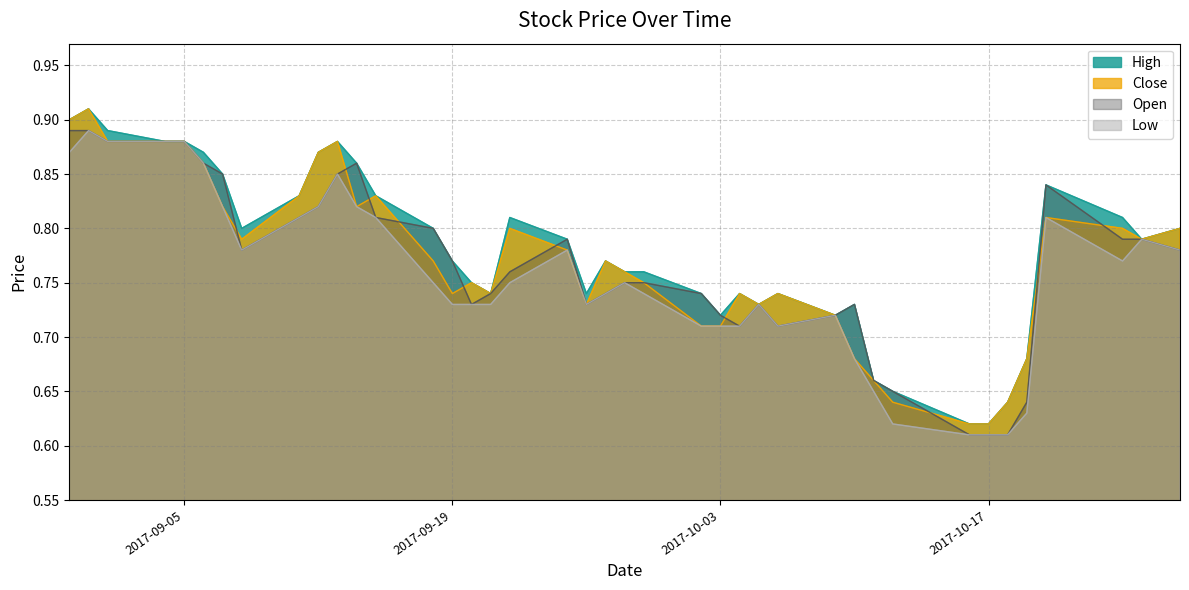

True or false: High and Low intersect in this chart.

False